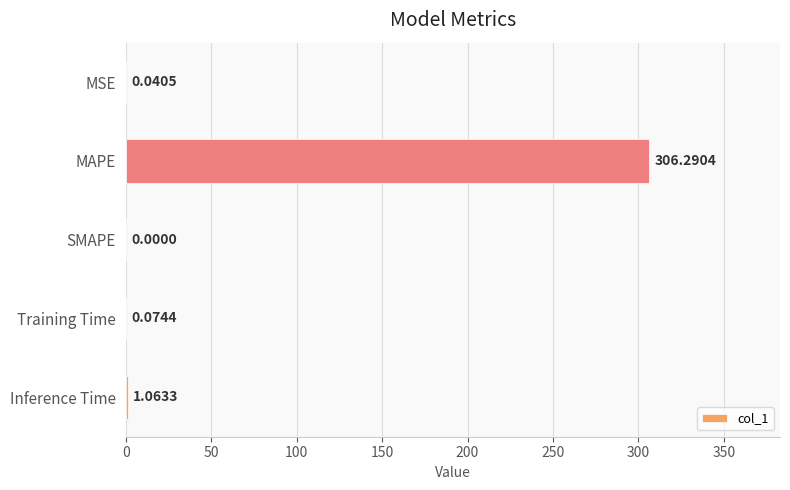

What is the maximum value shown in the chart?

306.3